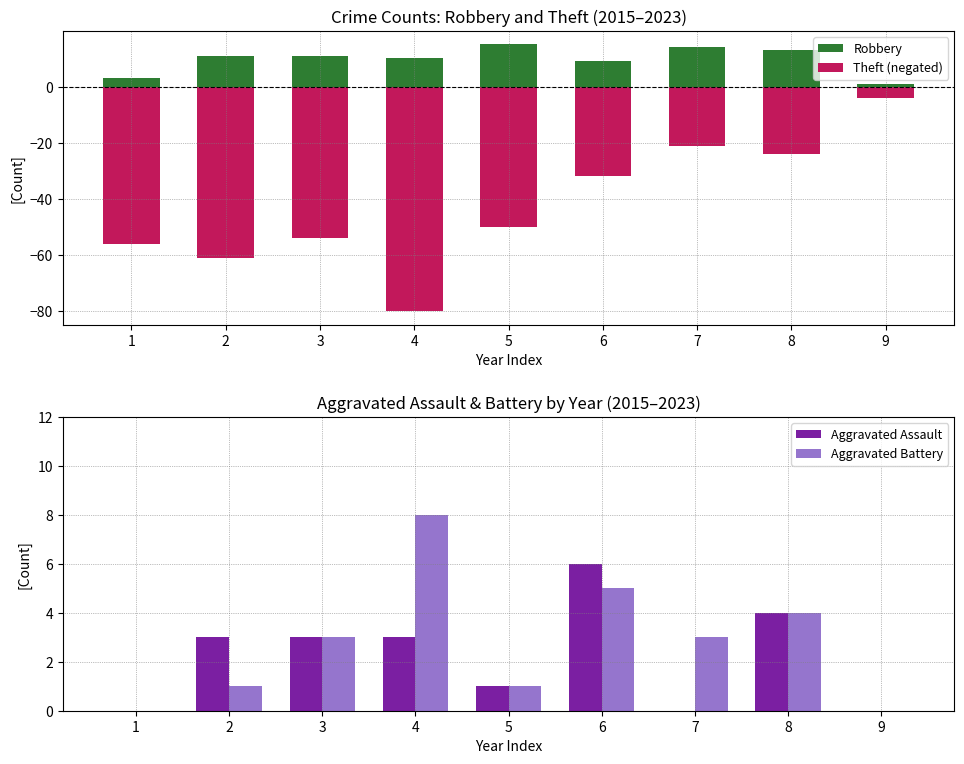

What is the sum of all Robbery values?

87